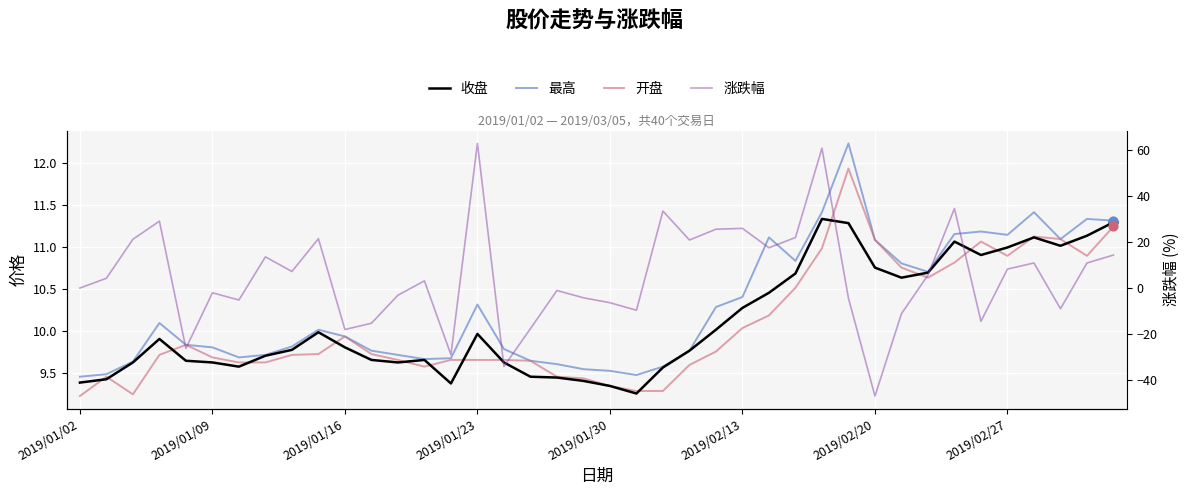

What is the total value across all series at 21?

18.4